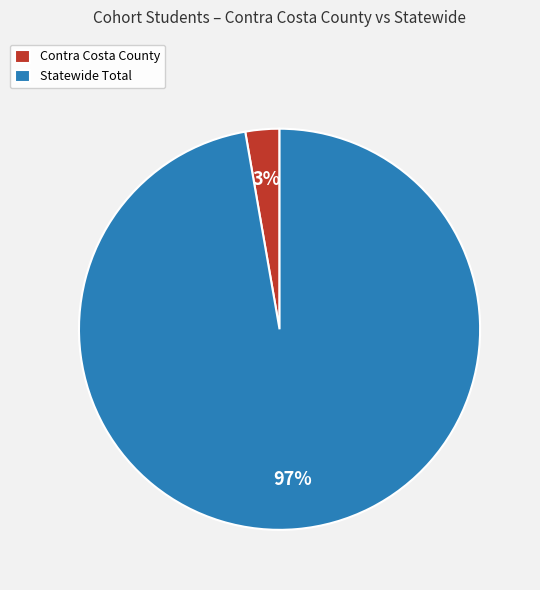

How many slices are in this pie chart?

2